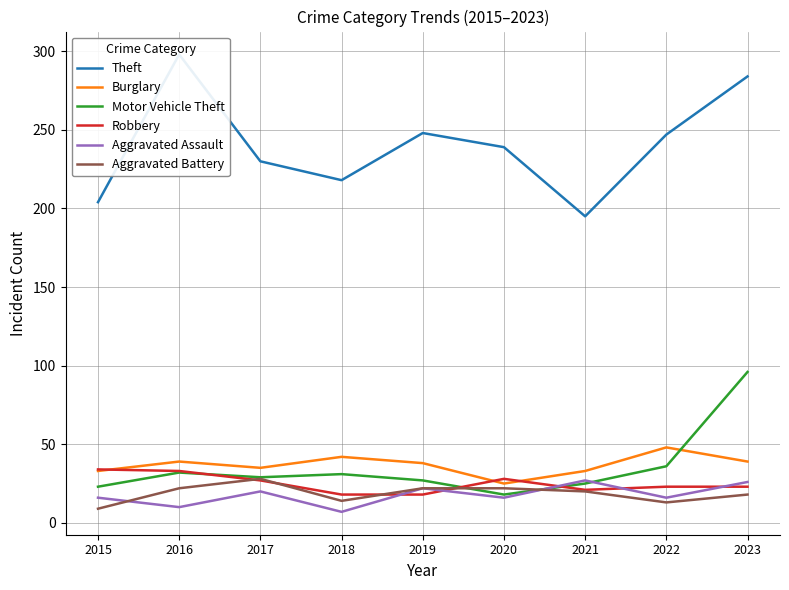

What is the difference between the second highest and second lowest values in the Aggravated Assault series?

16